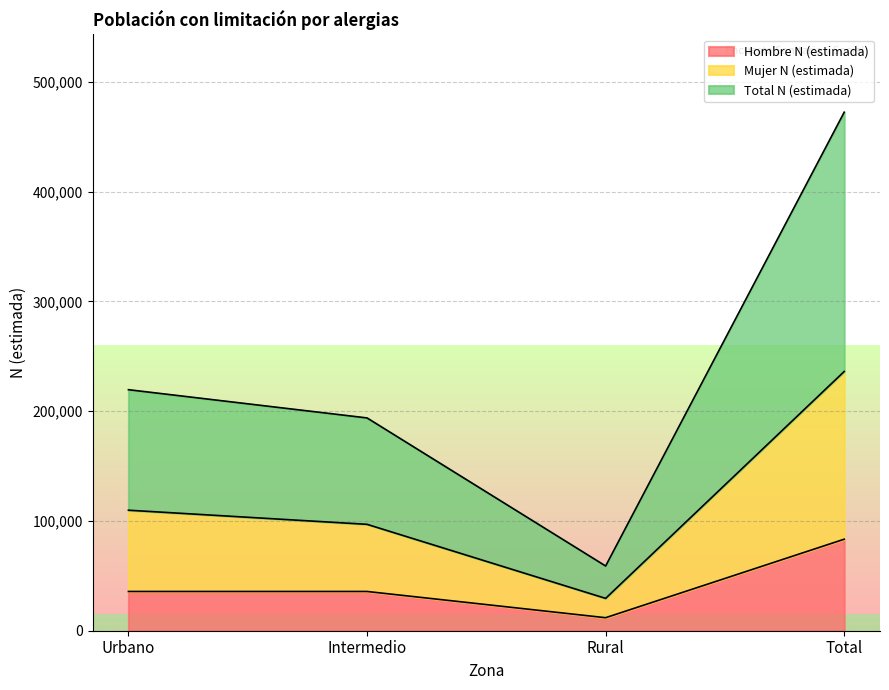

True or false: Total N (estimada) and Mujer N (estimada) intersect in this chart.

False